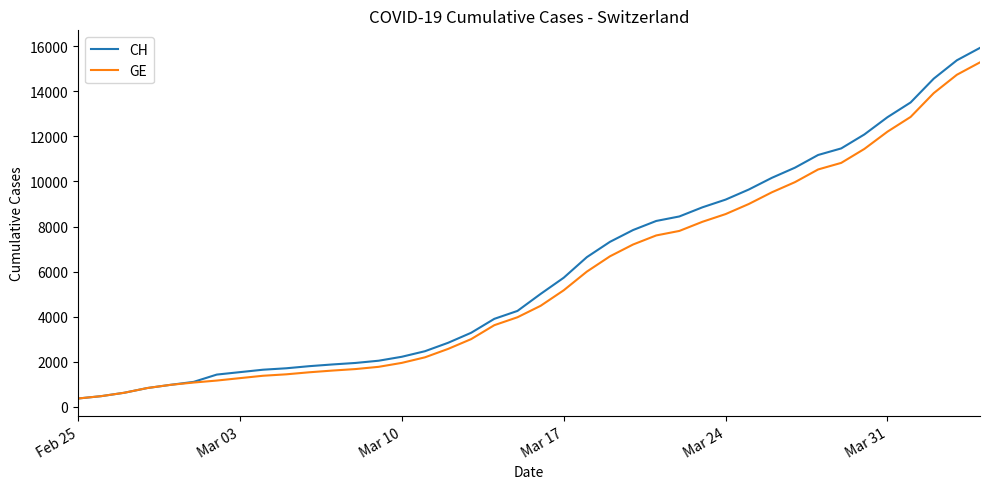

What is the average value of the CH series?

6053